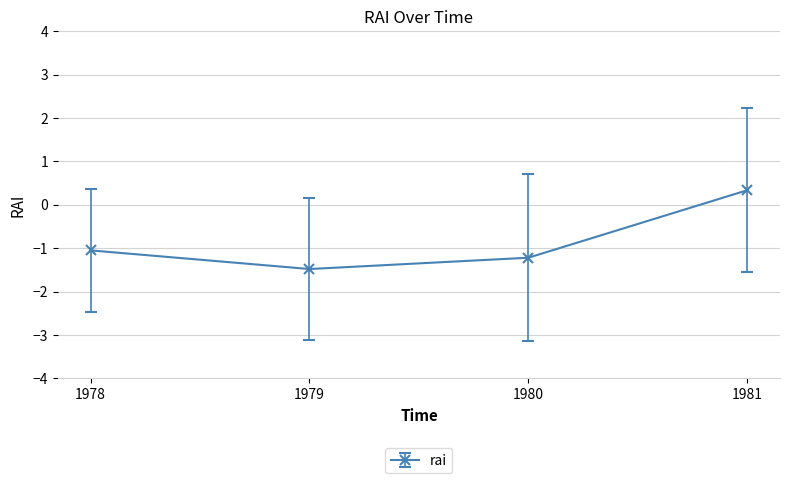

How many points are lower than both their immediate neighbors (excluding endpoints)?

1